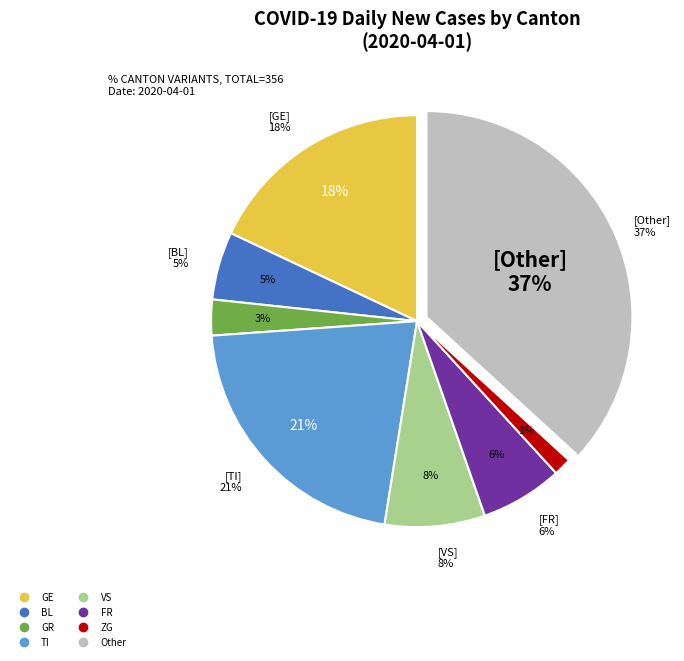

Between GR and TI, which is larger?

TI